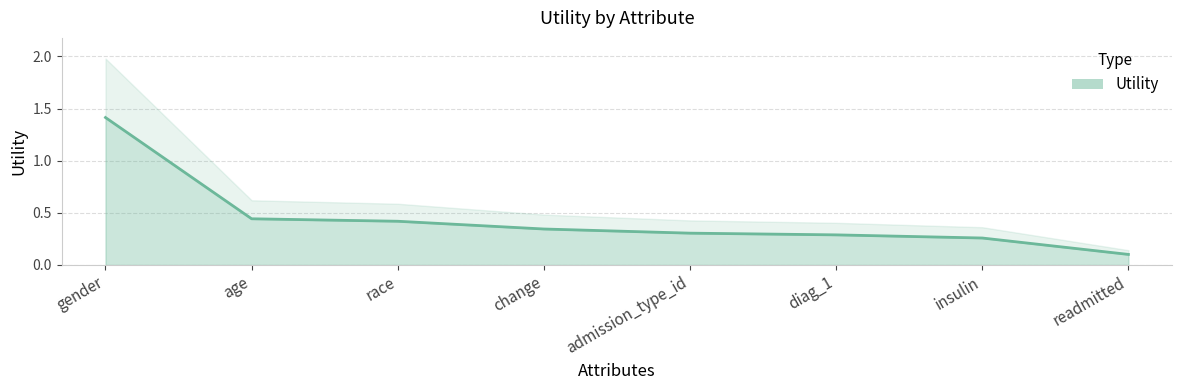

What is the minimum value shown in the chart?

0.1